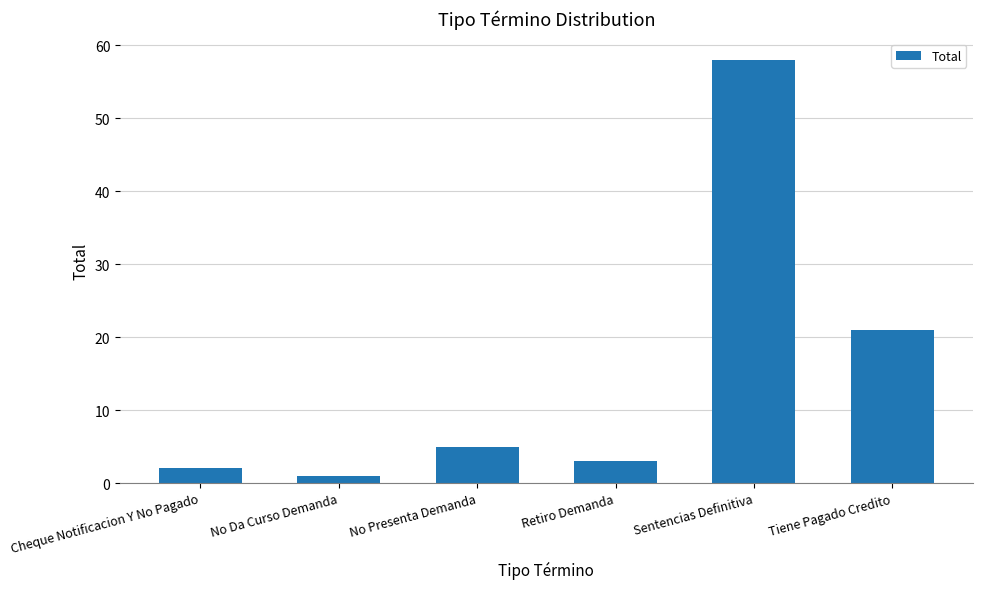

What is the difference between the second highest and minimum values?

20